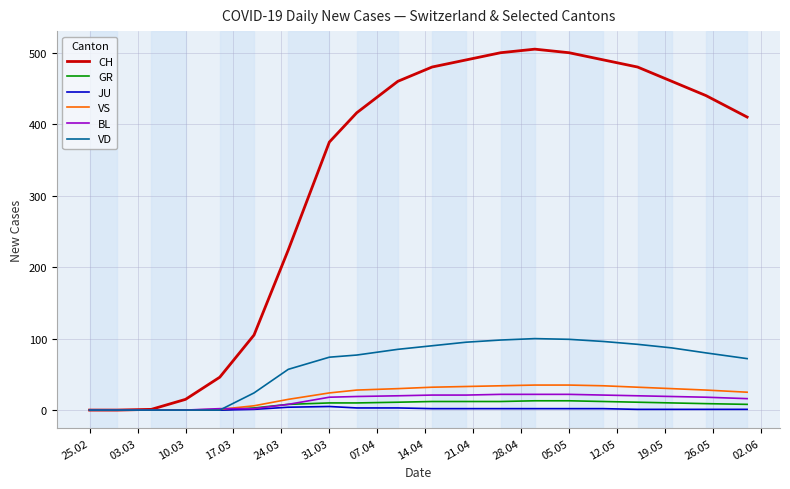

Which series has the largest range (max minus min)?

CH